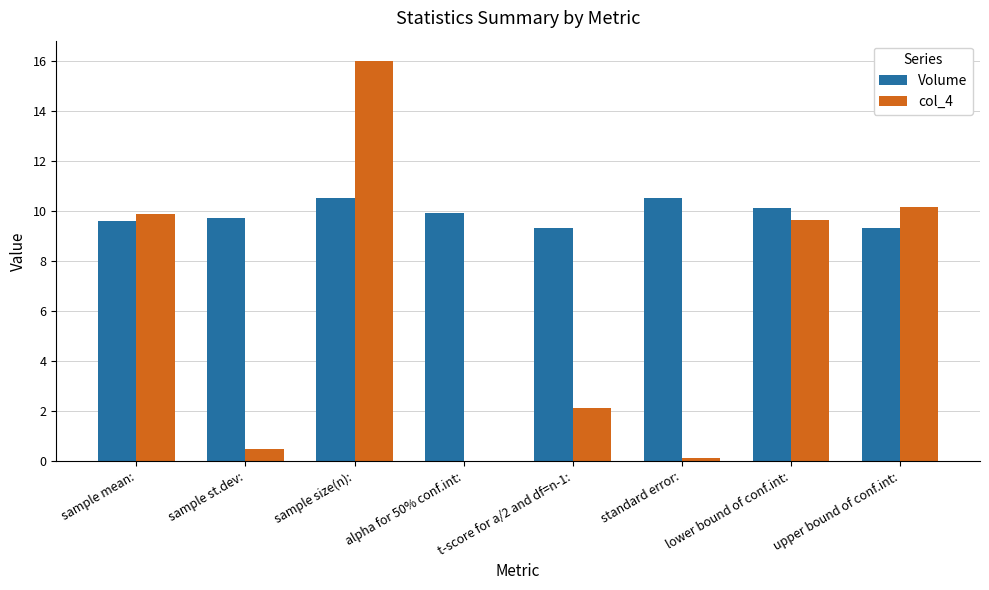

Which series has the widest spread of values?

col_4